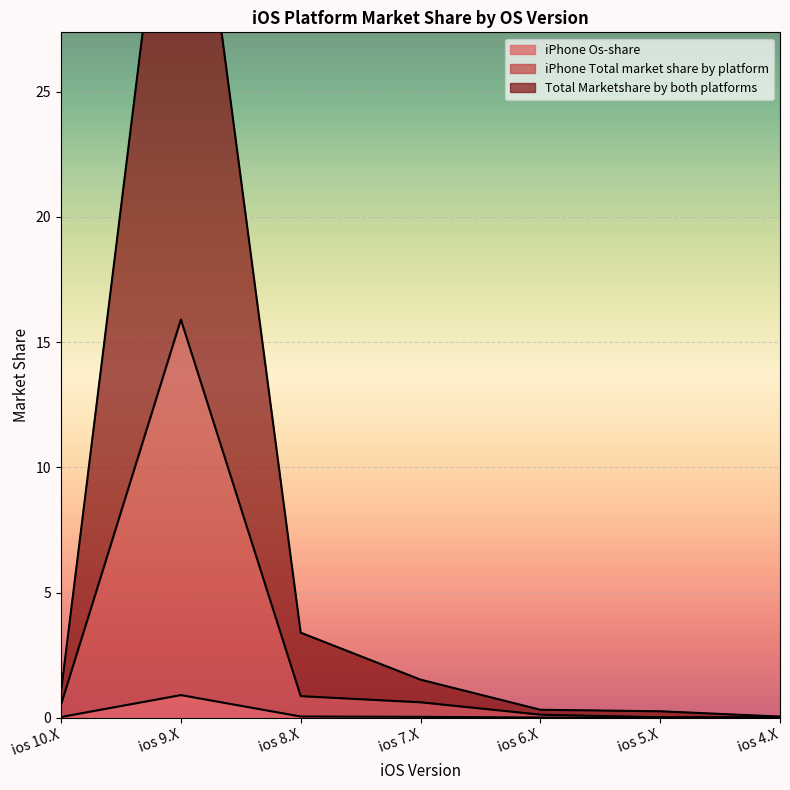

What is the value of the iPhone Total market share by platform point at the 4th from the left?

0.6